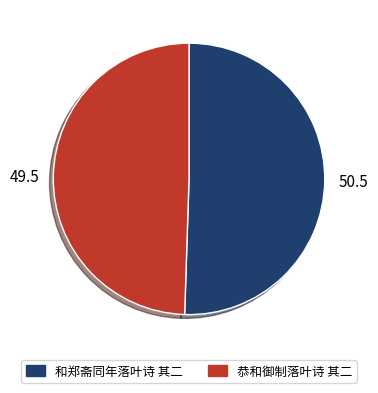

Is the sum of 和郑斋同年落叶诗 其二 and 恭和御制落叶诗 其二 greater than half?

Yes